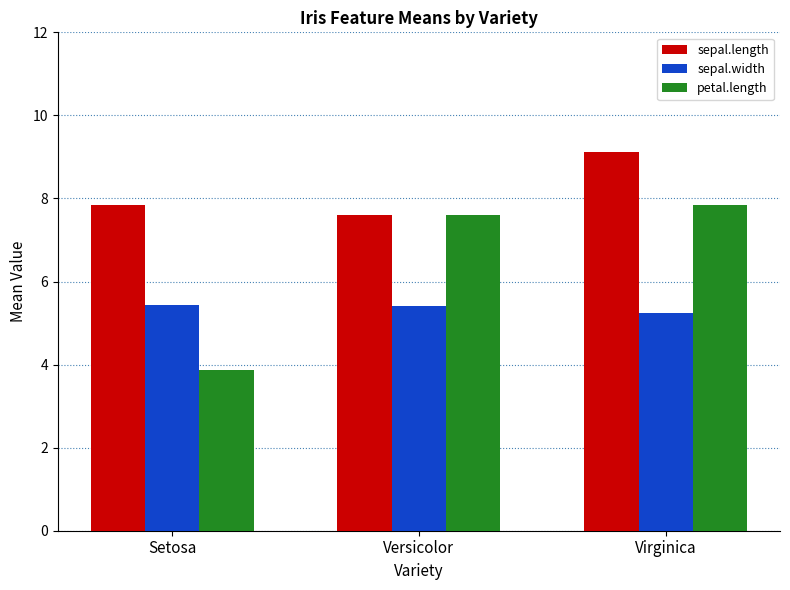

What is the value of the sepal.length bar at the 3rd from the left?

9.1